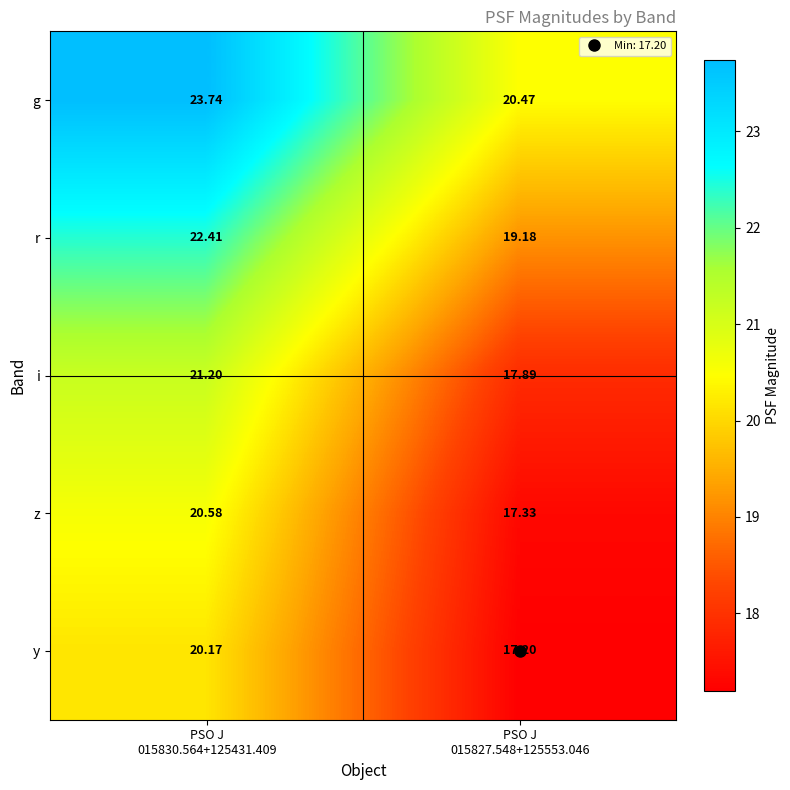

Rank the series by their maximum value, from highest to lowest.

g, r, i, z, y